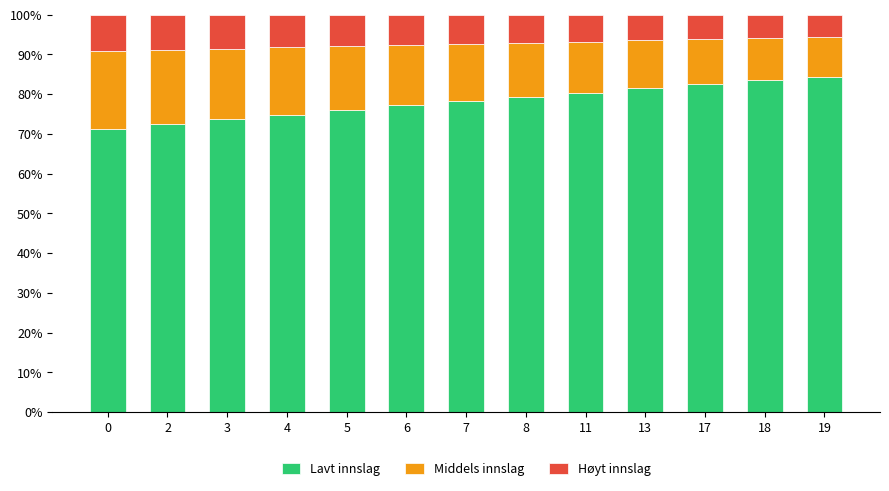

What is the total value across all series at 2?

100.0